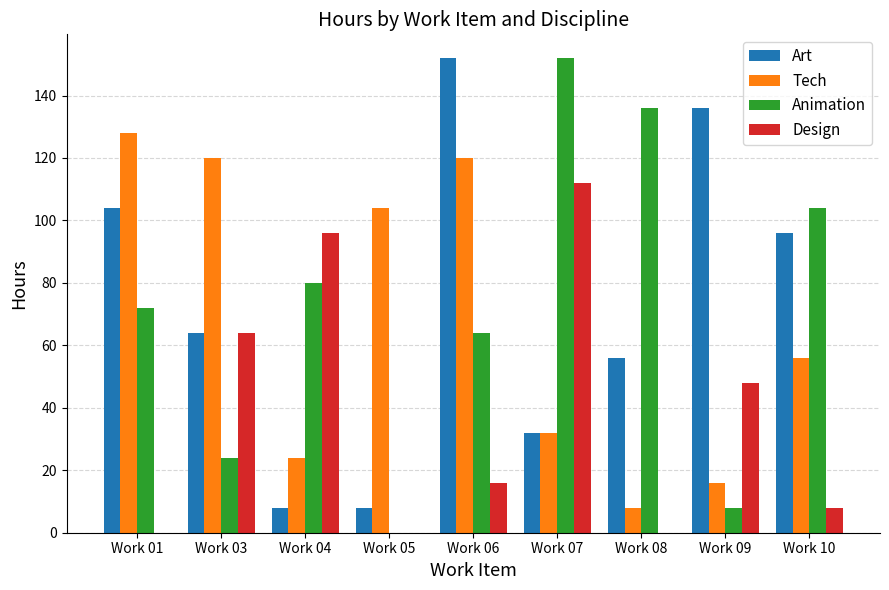

Between Work 01 and Work 05, which series saw the biggest shift?

Art